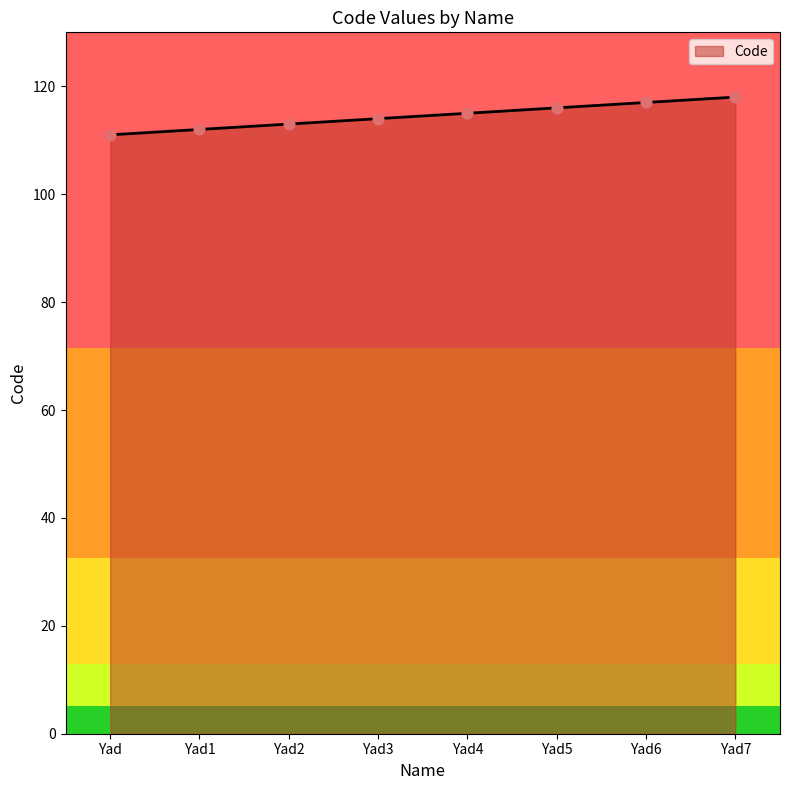

What is the change in value from Yad3 to Yad4?

+1